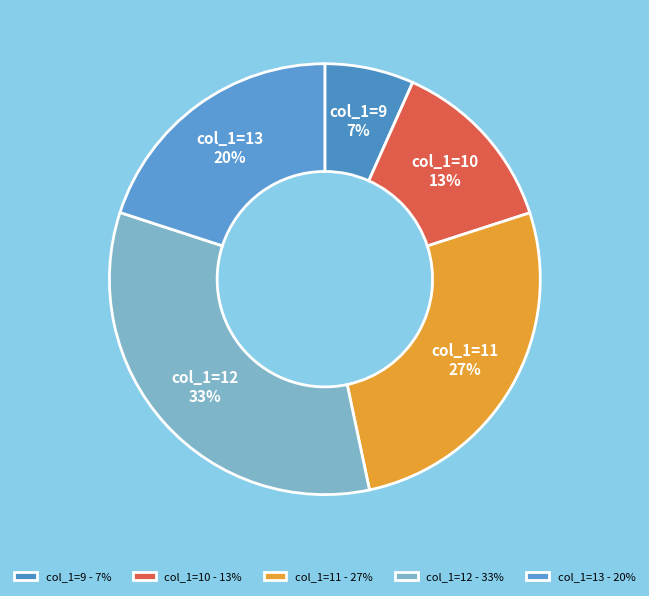

True or false: col_1=12 accounts for 38% of the total.

False